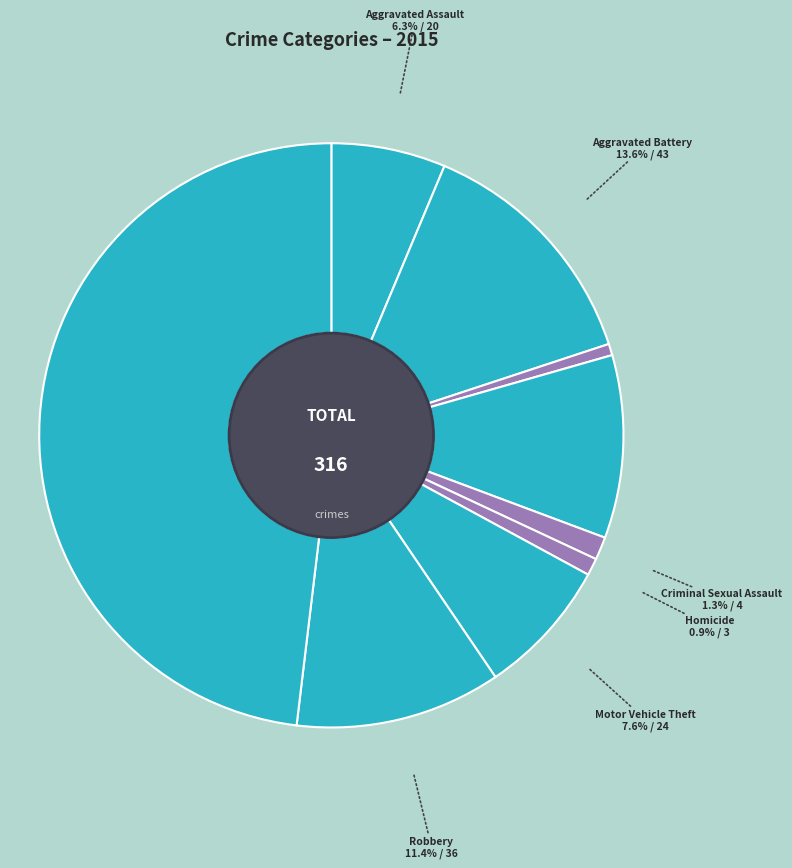

Is Robbery the majority of the pie?

No